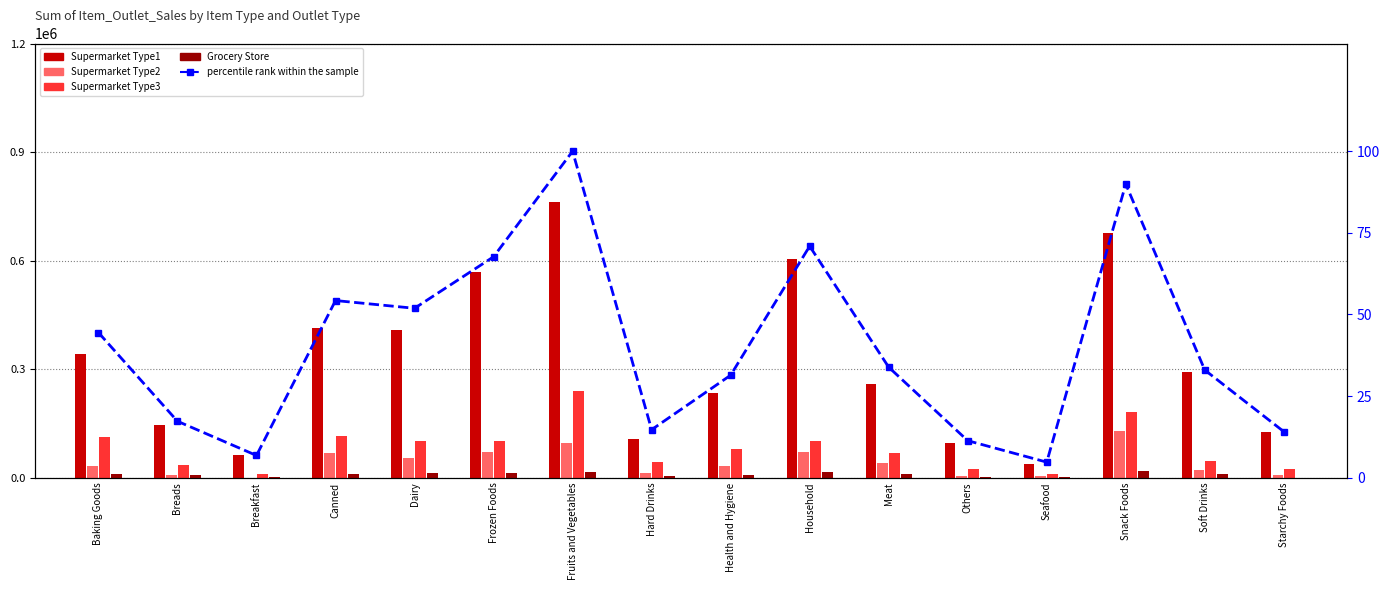

Which category has the highest value across all series?

Fruits and Vegetables